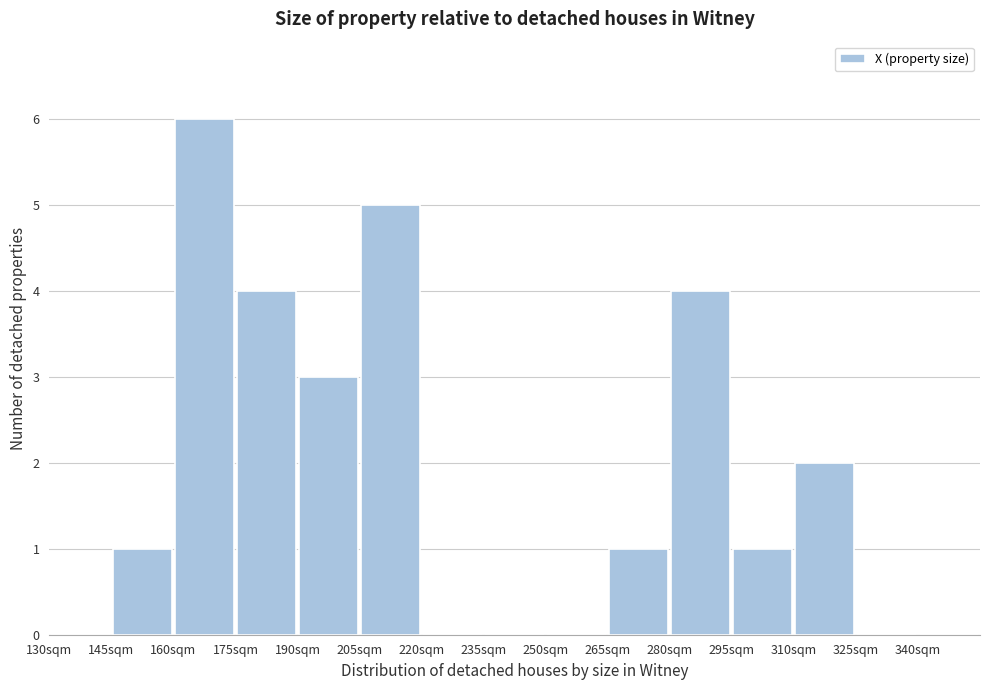

Which range on the x-axis has the tallest bar?

160 to 175